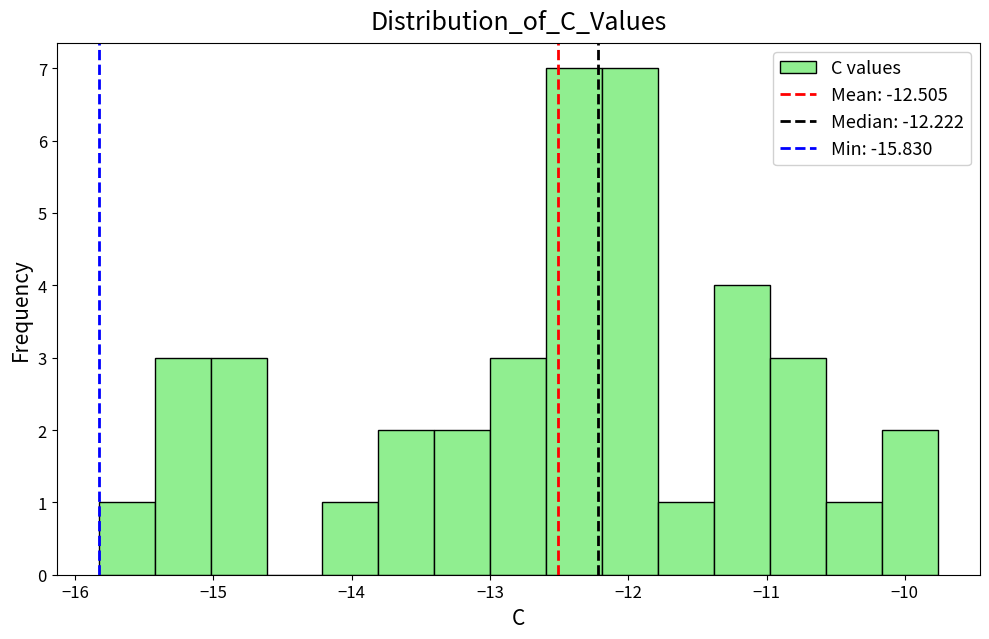

Reading left to right, list every bar in this chart as the range it spans on the x-axis followed by its height. Neither the bar edges nor the heights are printed on the chart, so give them approximately, as read against the axes.

-15.8 to -15.4: 1
-15.4 to -15.0: 3
-15.0 to -14.6: 3
-14.6 to -14.2: 0
-14.2 to -13.8: 1
-13.8 to -13.4: 2
-13.4 to -13.0: 2
-13.0 to -12.6: 3
-12.6 to -12.2: 7
-12.2 to -11.8: 7
-11.8 to -11.4: 1
-11.4 to -11.0: 4
-11.0 to -10.6: 3
-10.6 to -10.2: 1
-10.2 to -9.8: 2